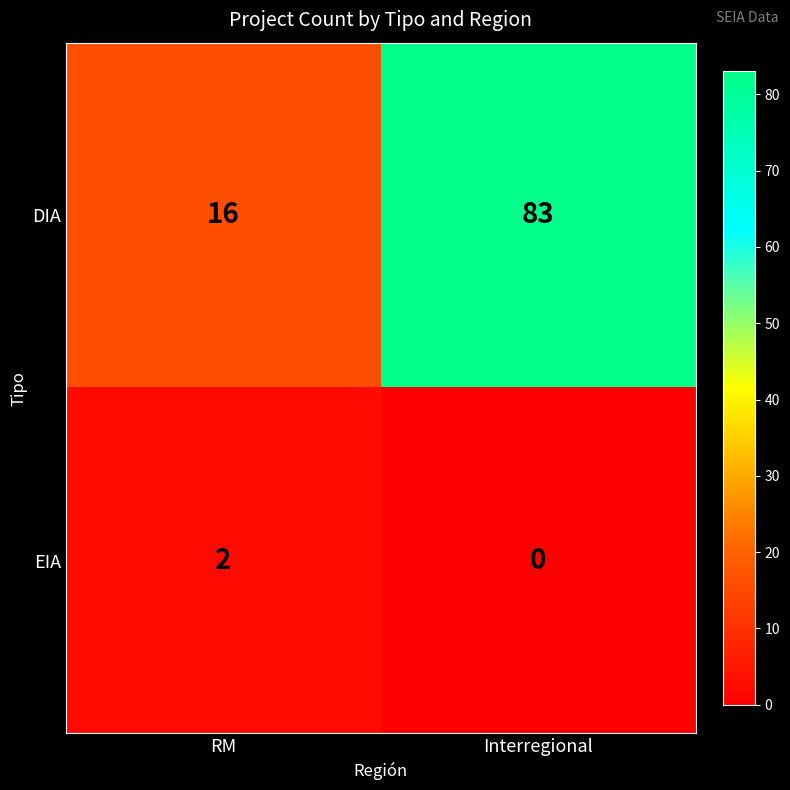

At which category is the sum across all series the highest?

Interregional